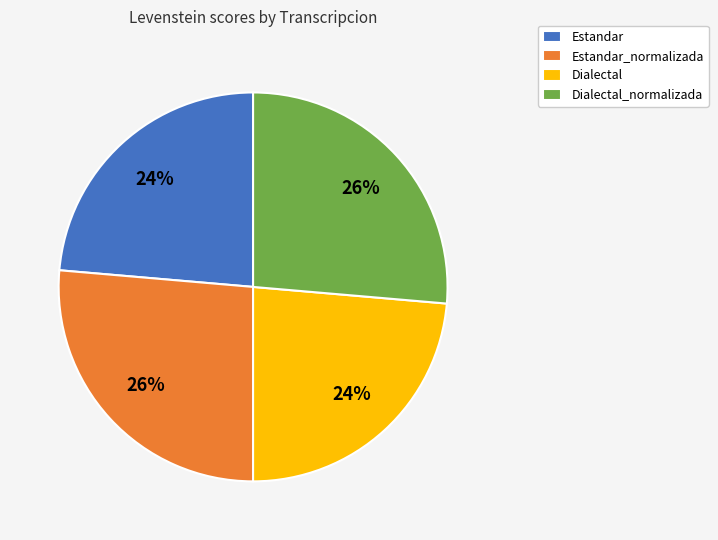

Which has a higher value, Estandar_normalizada or Dialectal?

Estandar_normalizada